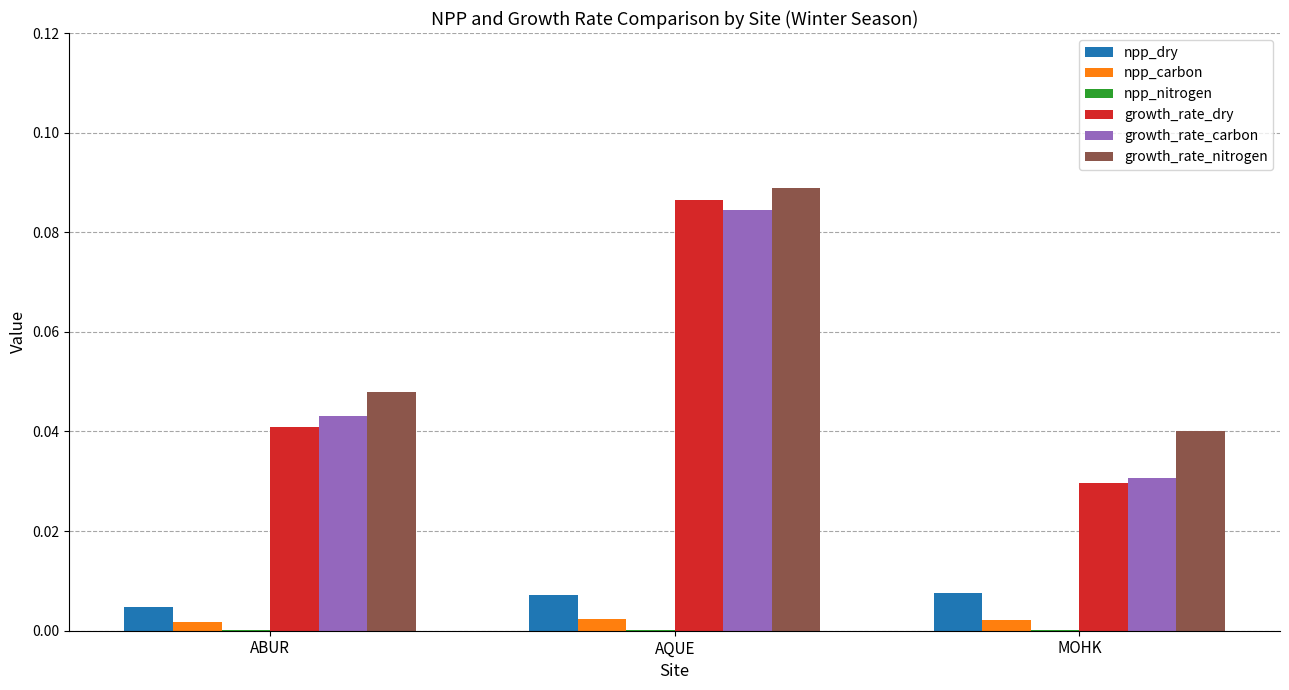

Is the value of growth_rate_carbon at MOHK greater than the value of growth_rate_nitrogen at MOHK?

No